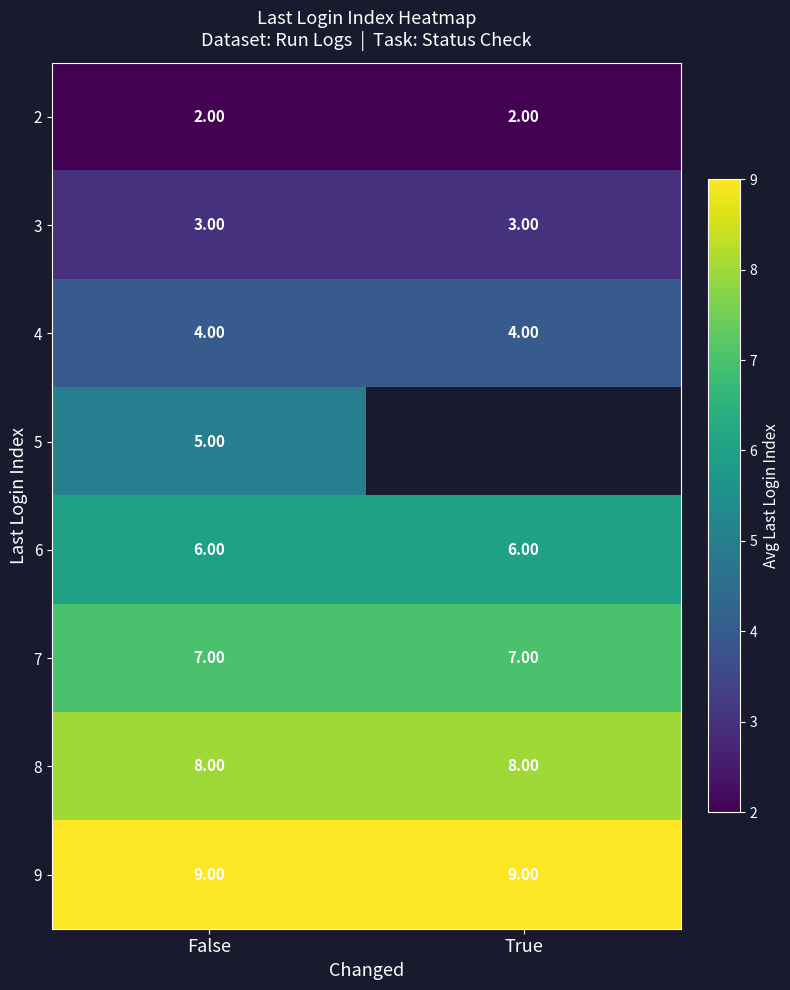

Rank the series at False from highest to lowest value.

9, 8, 7, 6, 5, 4, 3, 2